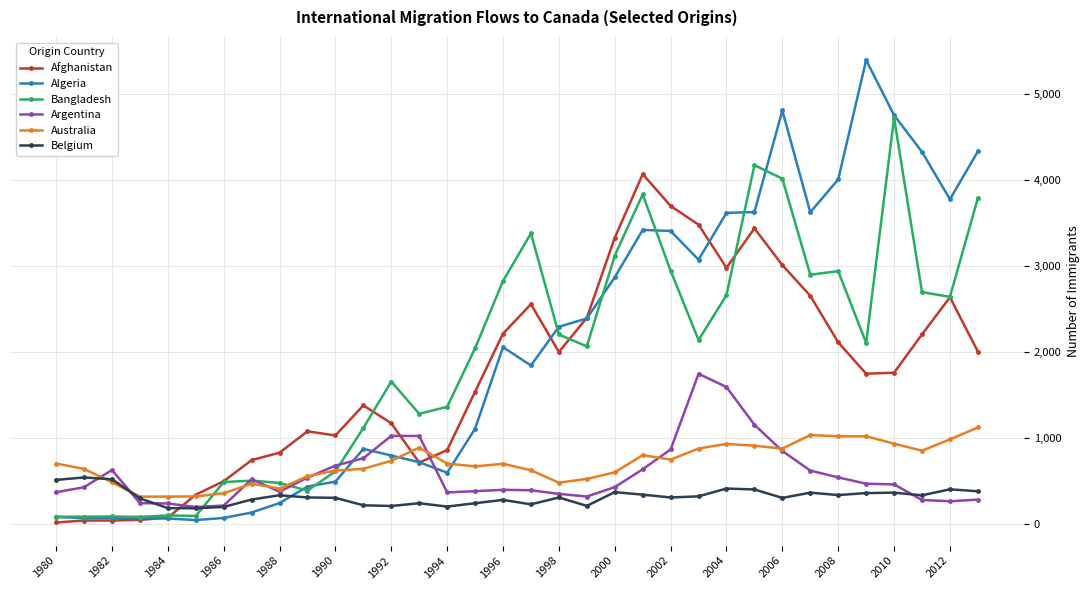

Which series has the widest spread of values?

Algeria